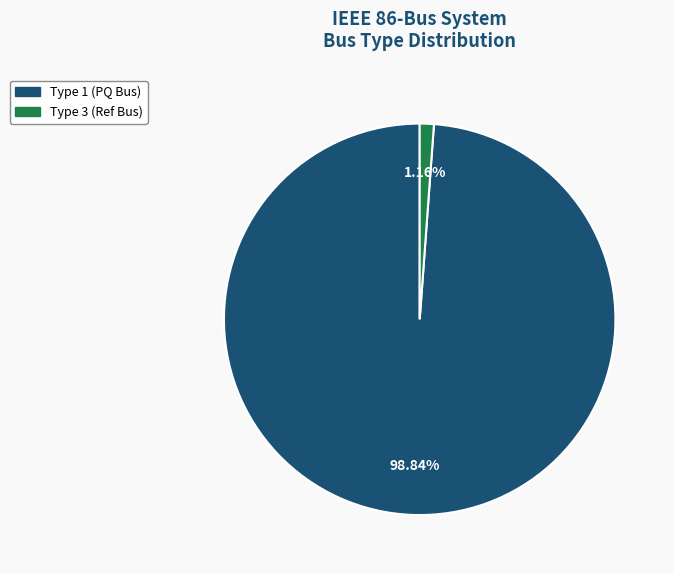

Is there a majority slice in this chart?

Yes